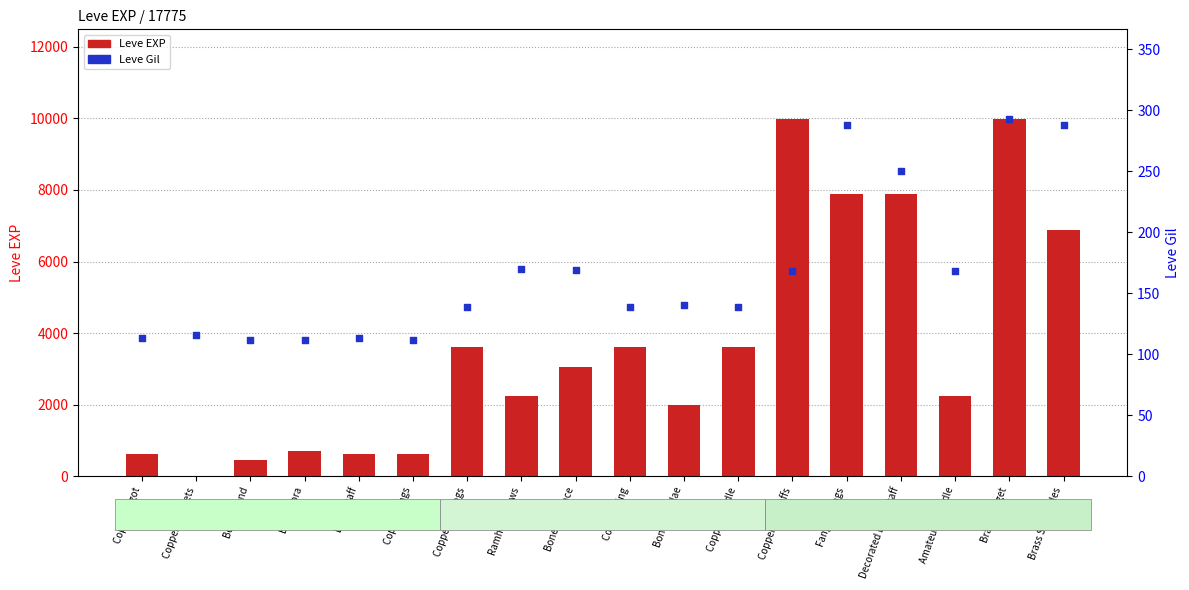

Is the value of Leve EXP at Decorated Bone Staff greater than the value of Leve Gil at Bone Necklace?

Yes